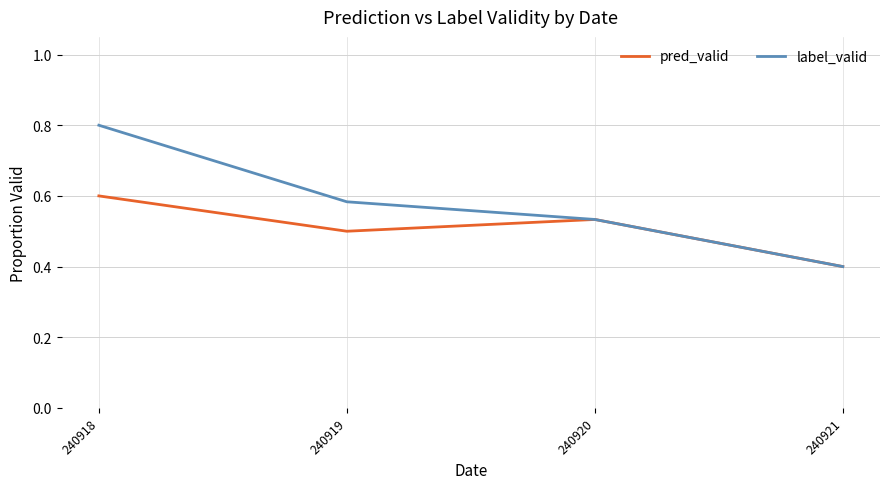

Which category has the highest value across all series?

240918